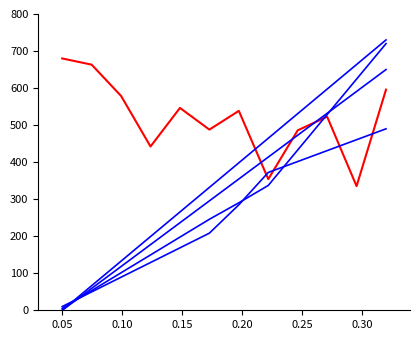

How many lines are shown in the chart?

5